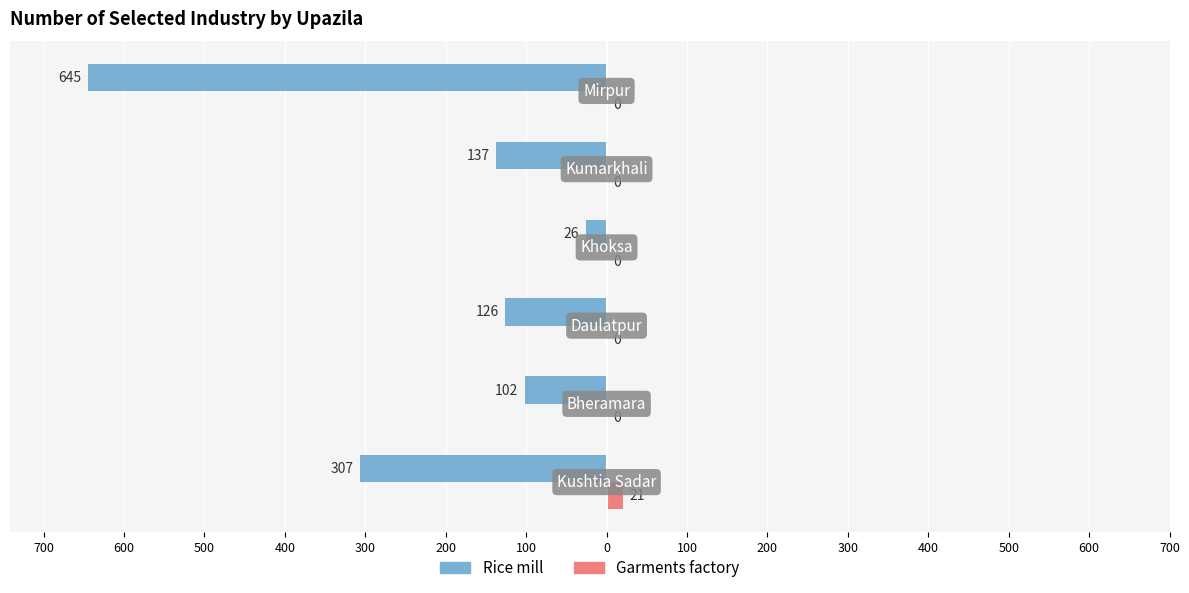

What are all the series names shown in the legend?

Rice mill, Garments factory